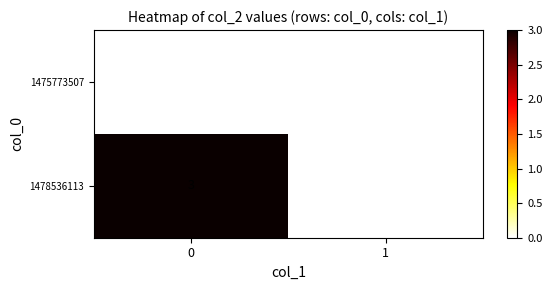

Which series has the largest total across all categories?

1478536113